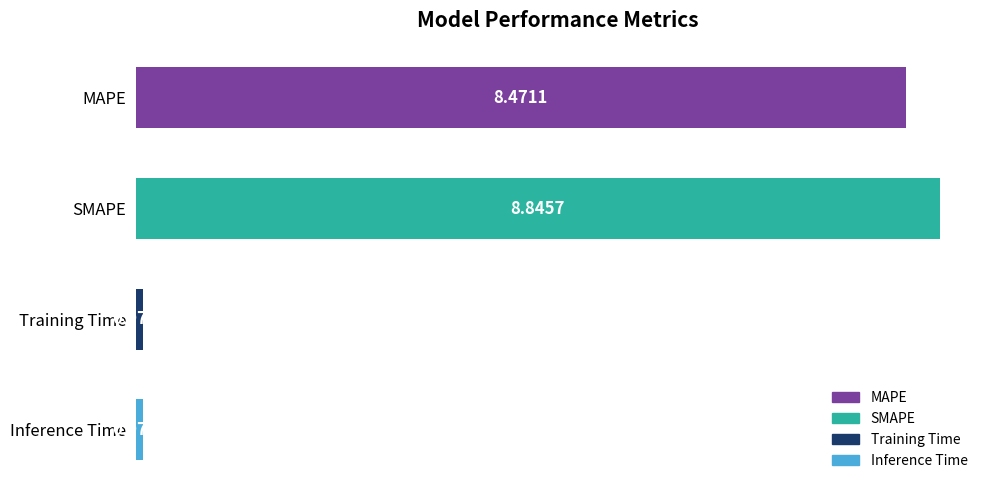

What is the sum of all values?

17.5